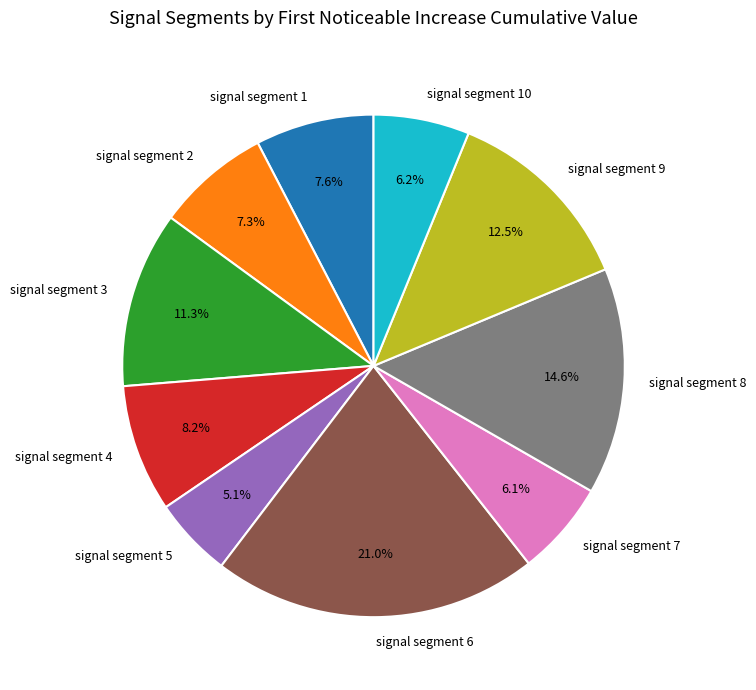

Is it true that signal segment 1 is 1% of the pie?

False